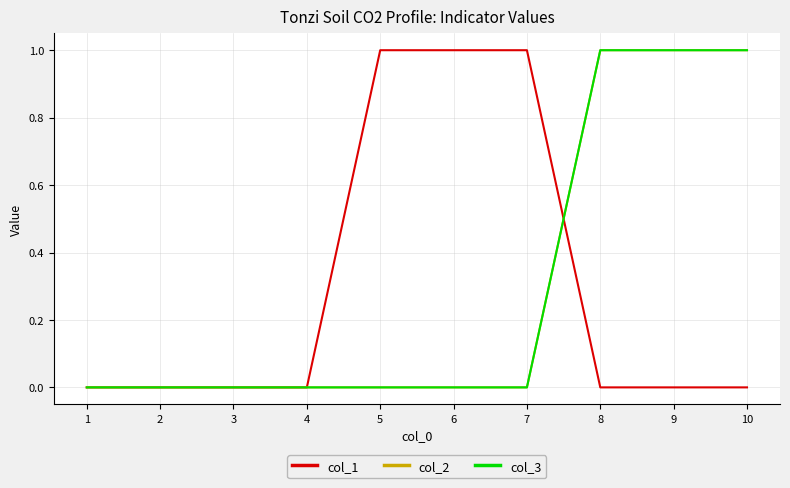

What is the total value across all series at 5?

1